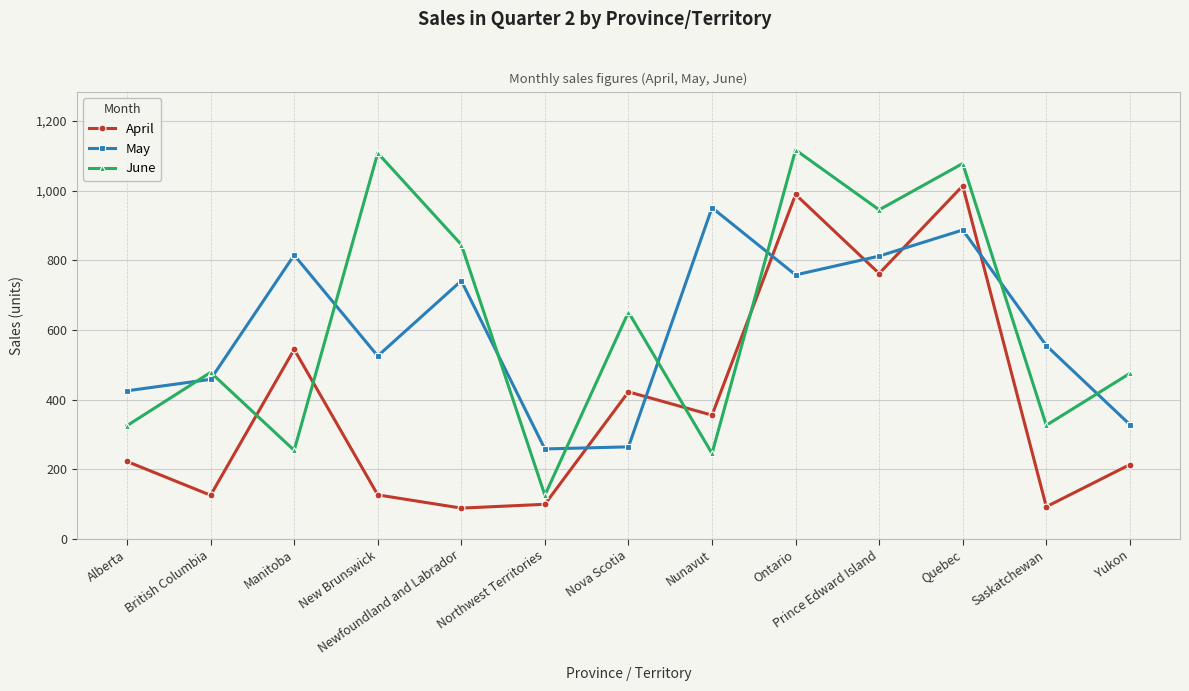

Read the April value at British Columbia.

125